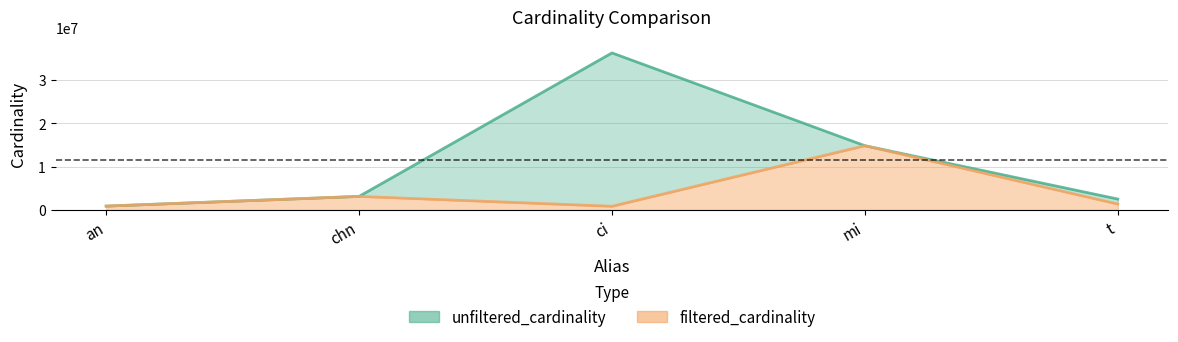

Reading left to right, transcribe all the data shown in this chart.

unfiltered_cardinality: an=901343	chn=3140339	ci=36244344	mi=14835720	t=2528312
filtered_cardinality: an=901343	chn=3140339	ci=867477	mi=14835720	t=1381453